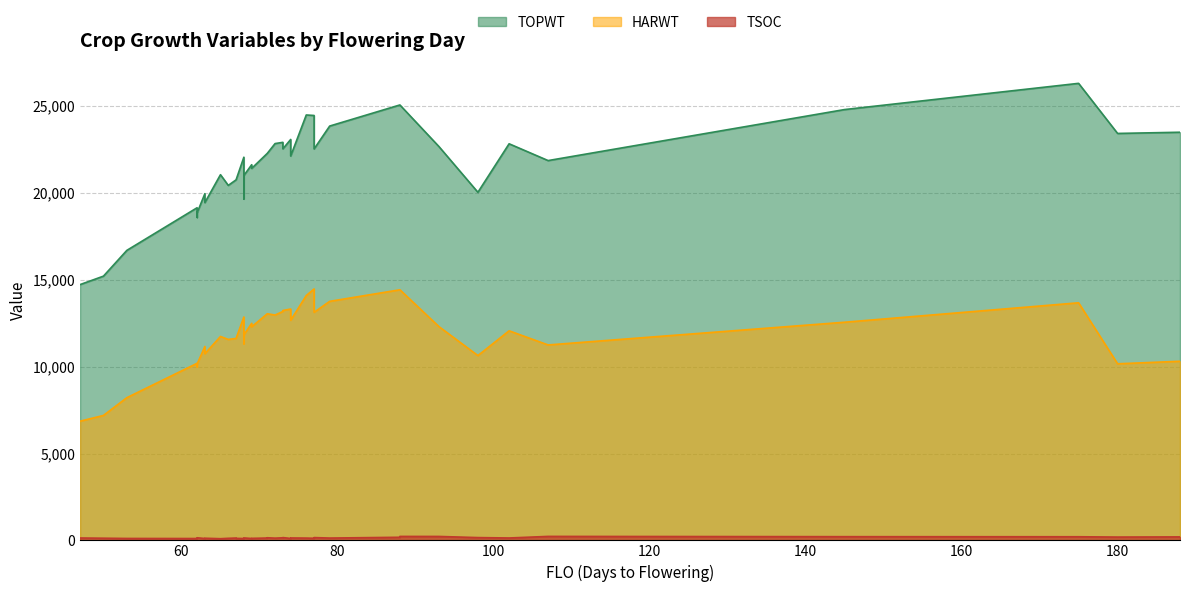

What is the sum of the TOPWT values at 63 and 77?

41977